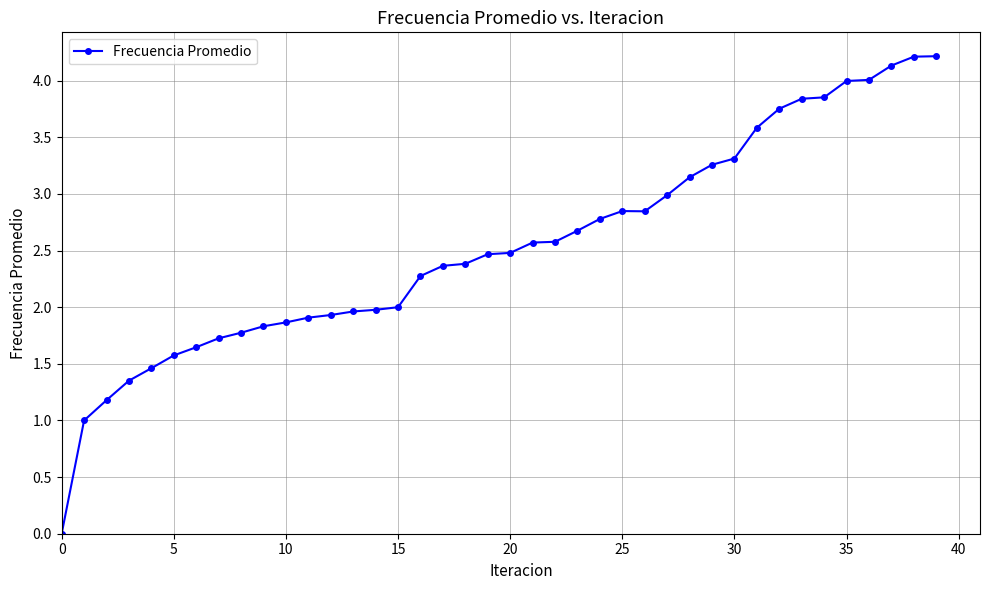

What is the difference between the maximum and second lowest values?

3.2